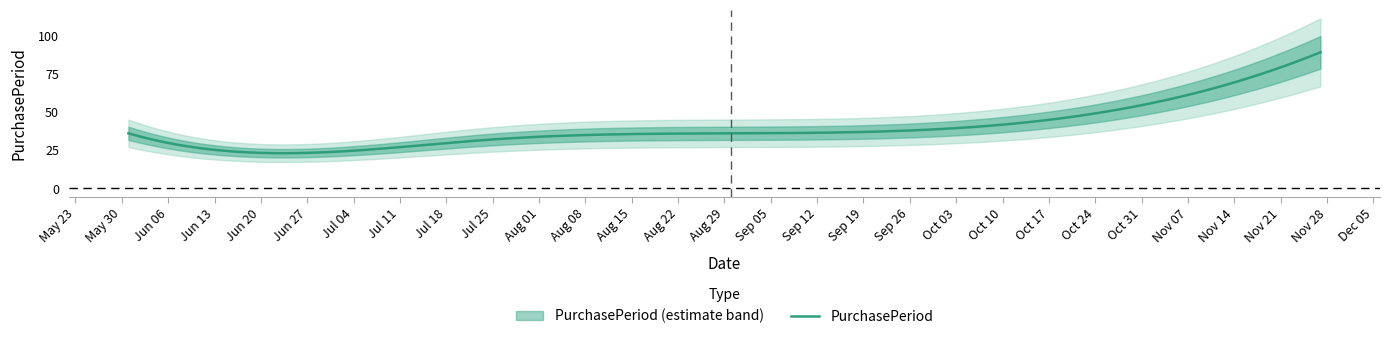

Is it true that the value at 2017-08-30 is 36?

True